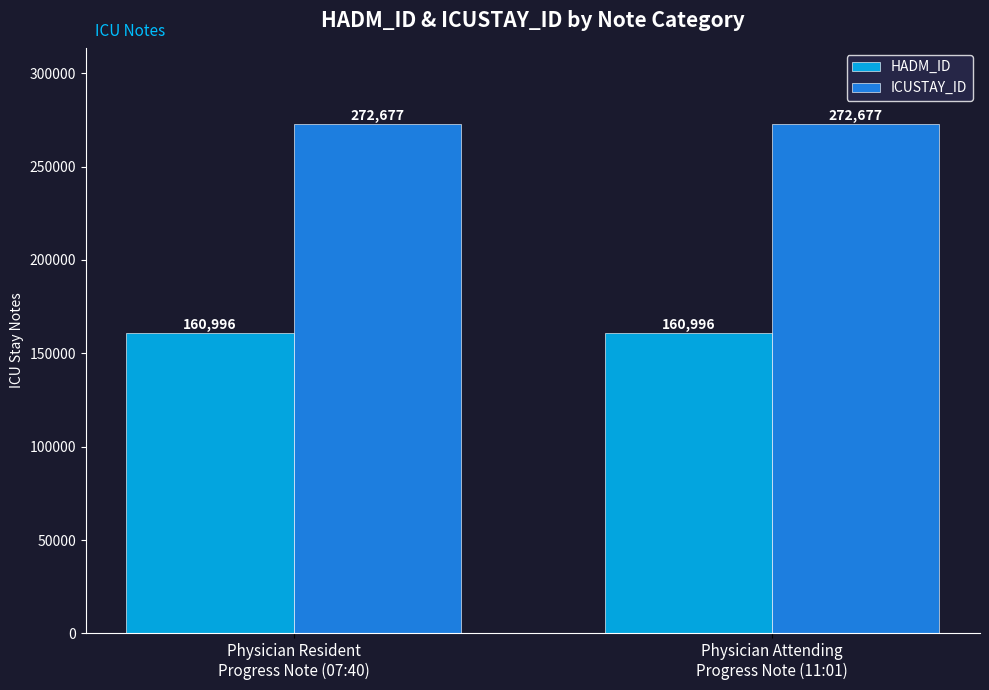

Is the value of HADM_ID at Physician Resident
Progress Note (07:40) greater than the value of ICUSTAY_ID at Physician Attending
Progress Note (11:01)?

No